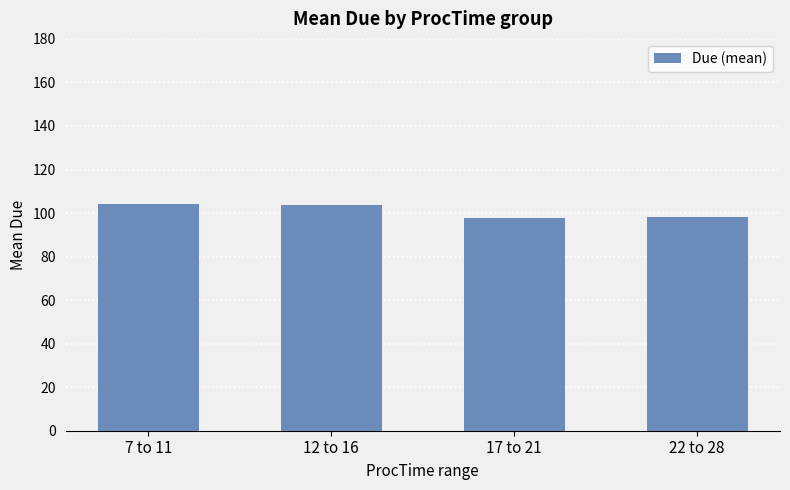

What position from the right is 12 to 16?

3